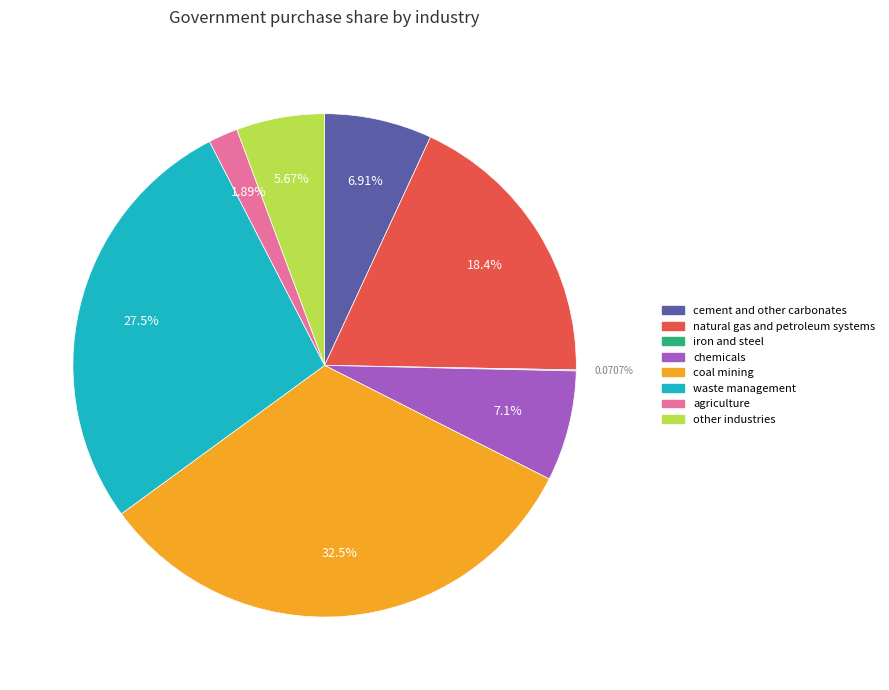

Combined, do cement and other carbonates and agriculture account for over 50%?

No